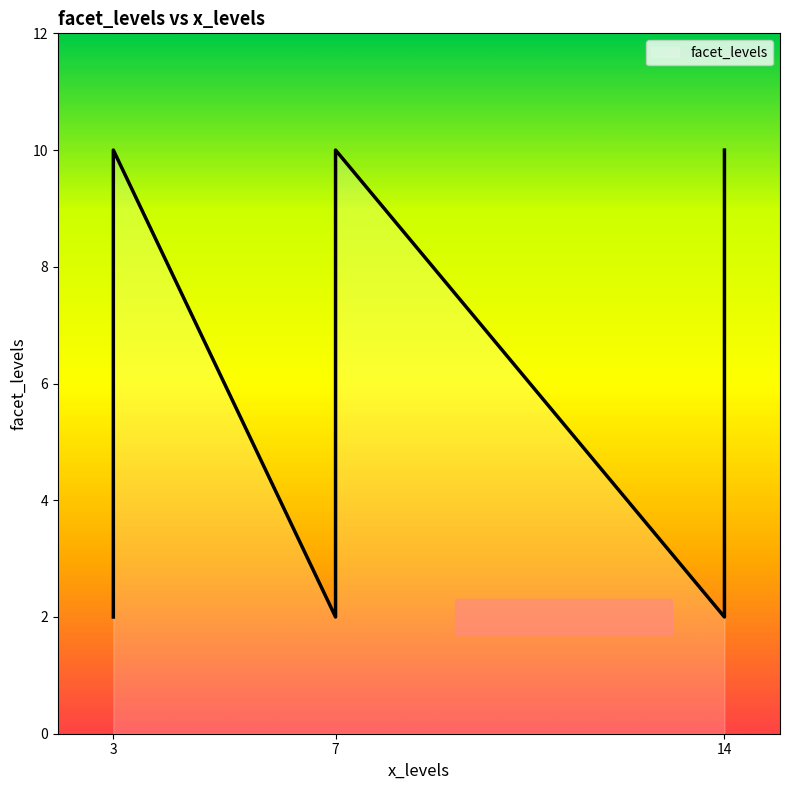

What is the change in value from 7 to 7?

-8